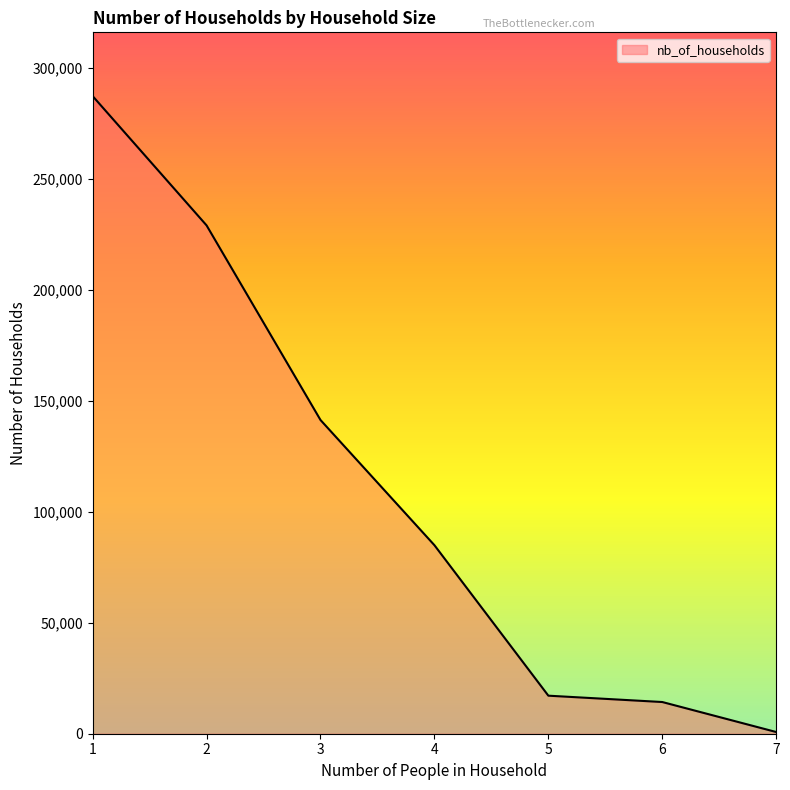

Is it true that the value at 1 is 287219?

True